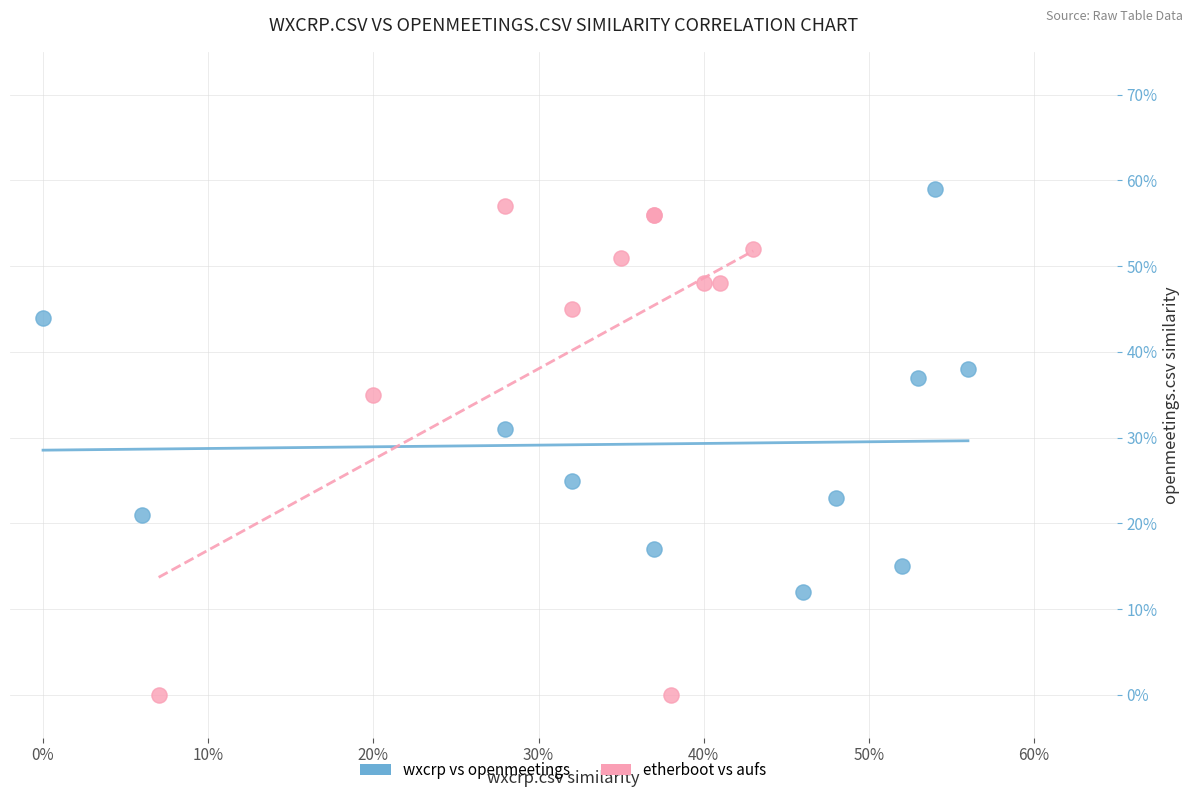

Which series reaches the minimum Y coordinate?

etherboot vs aufs